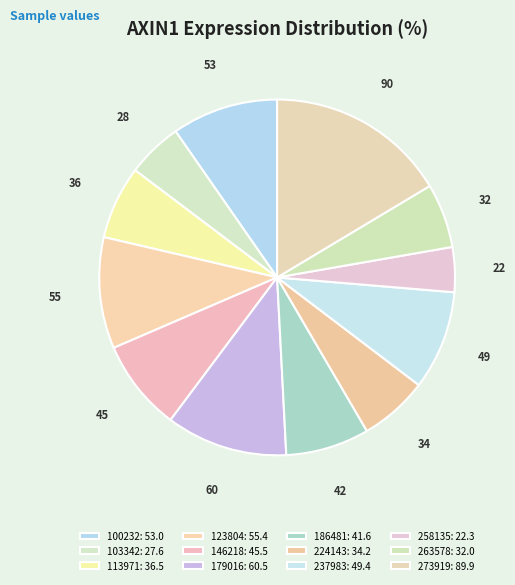

To the nearest percent, what percentage of the pie is 100232?

10%